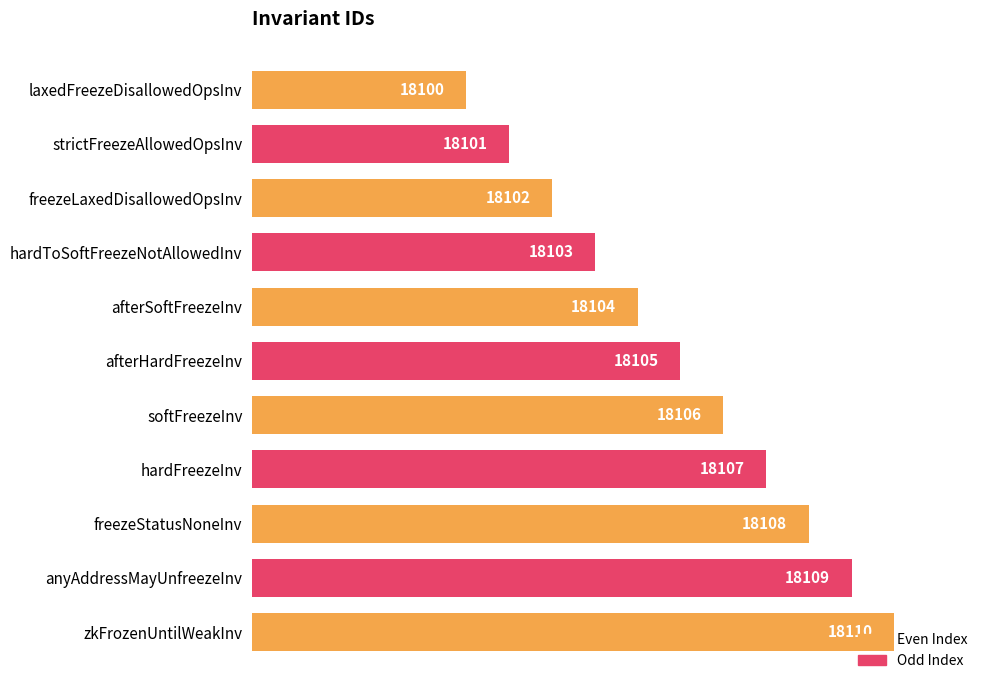

What is the change in value from freezeLaxedDisallowedOpsInv to softFreezeInv?

+4